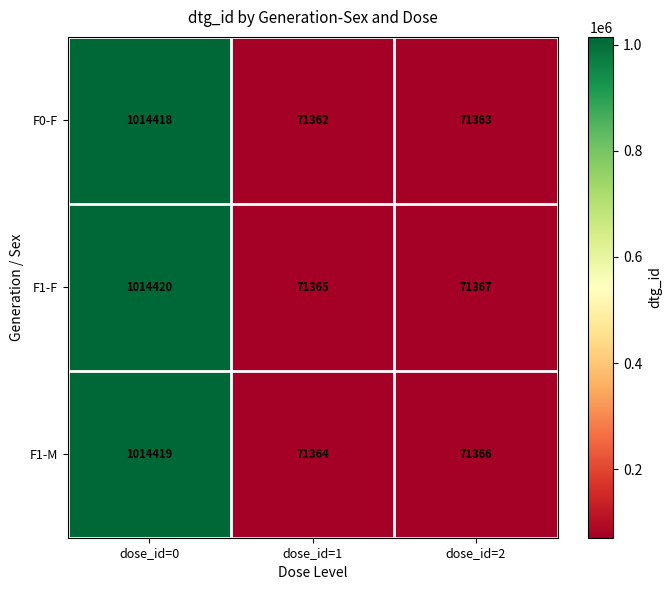

What is the approximate value of F0-F at dose_id=1, to the nearest 50?

71350